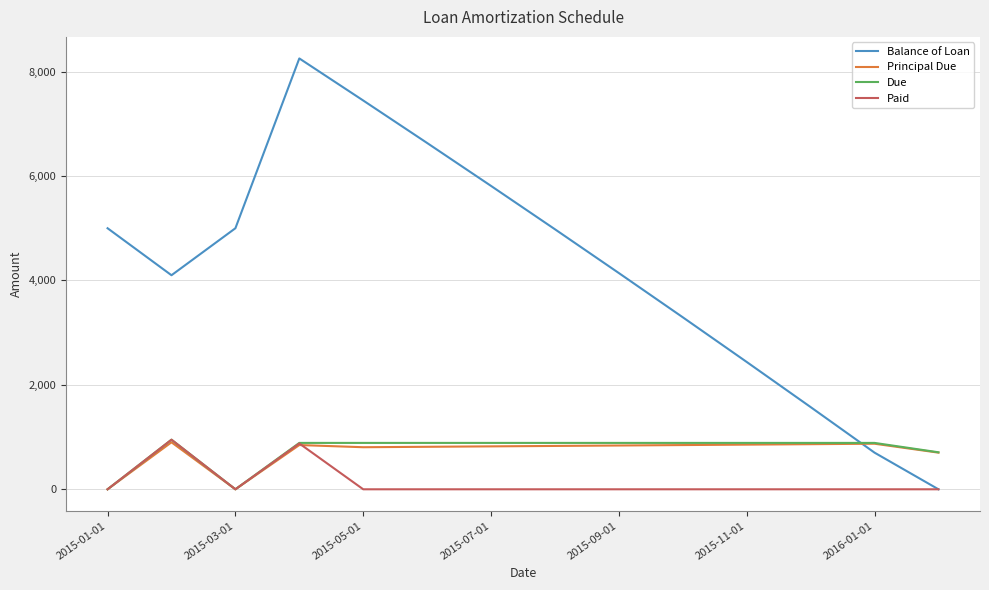

How many lines are shown in the chart?

4